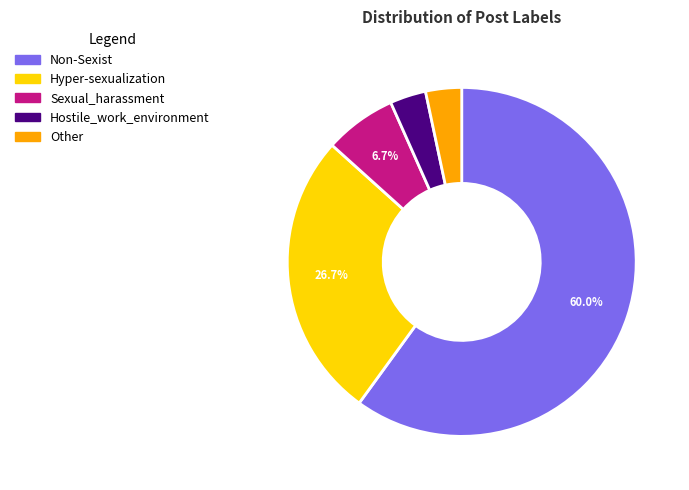

What percentage is NOT represented by Non-Sexist?

40.0%